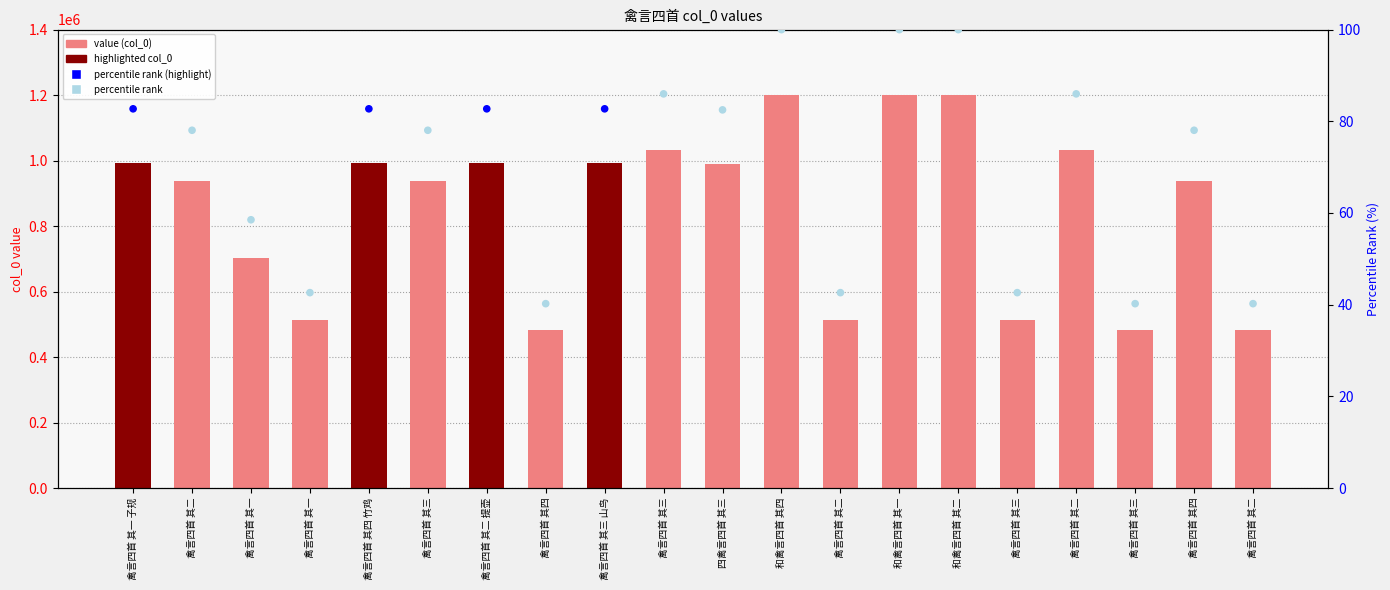

What is the total value across all series at 禽言四首 其三?

937166.0